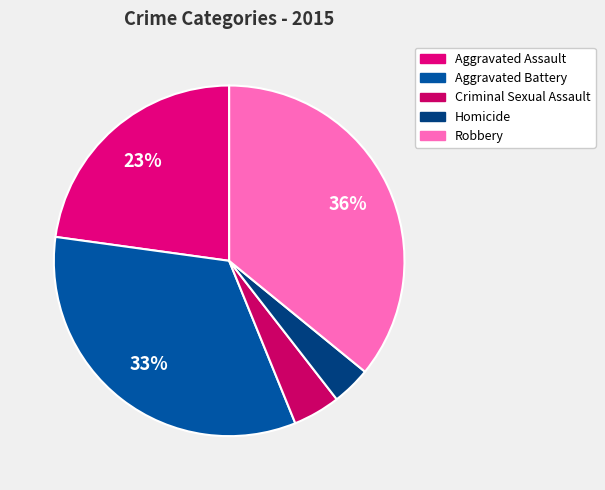

Approximately how many times larger is the value at Robbery compared to Aggravated Assault?

1.6